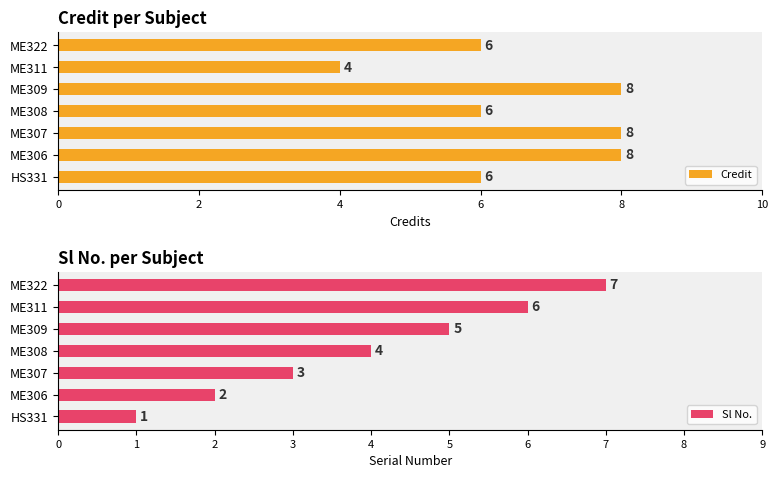

What are all the series names shown in the legend?

Credit, Sl No.